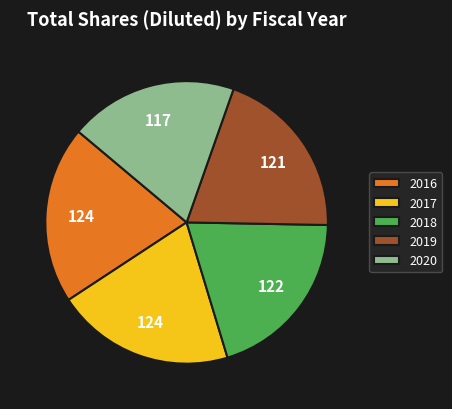

Approximately how many times larger is the value at 2020 compared to 2017?

0.9